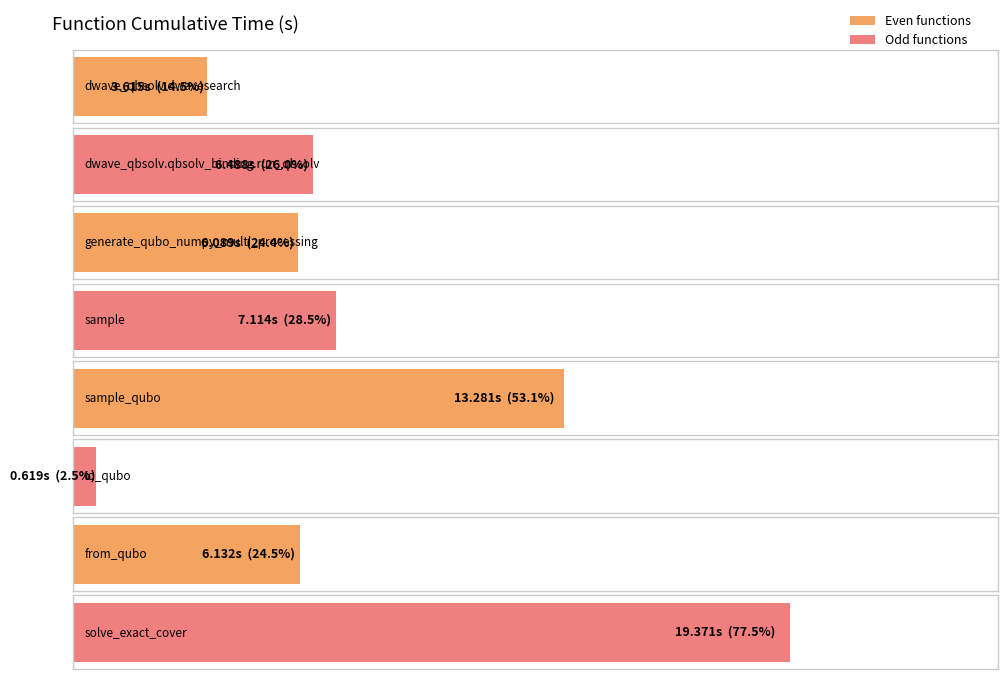

True or false: the data shows 19.4 at solve_exact_cover.

True